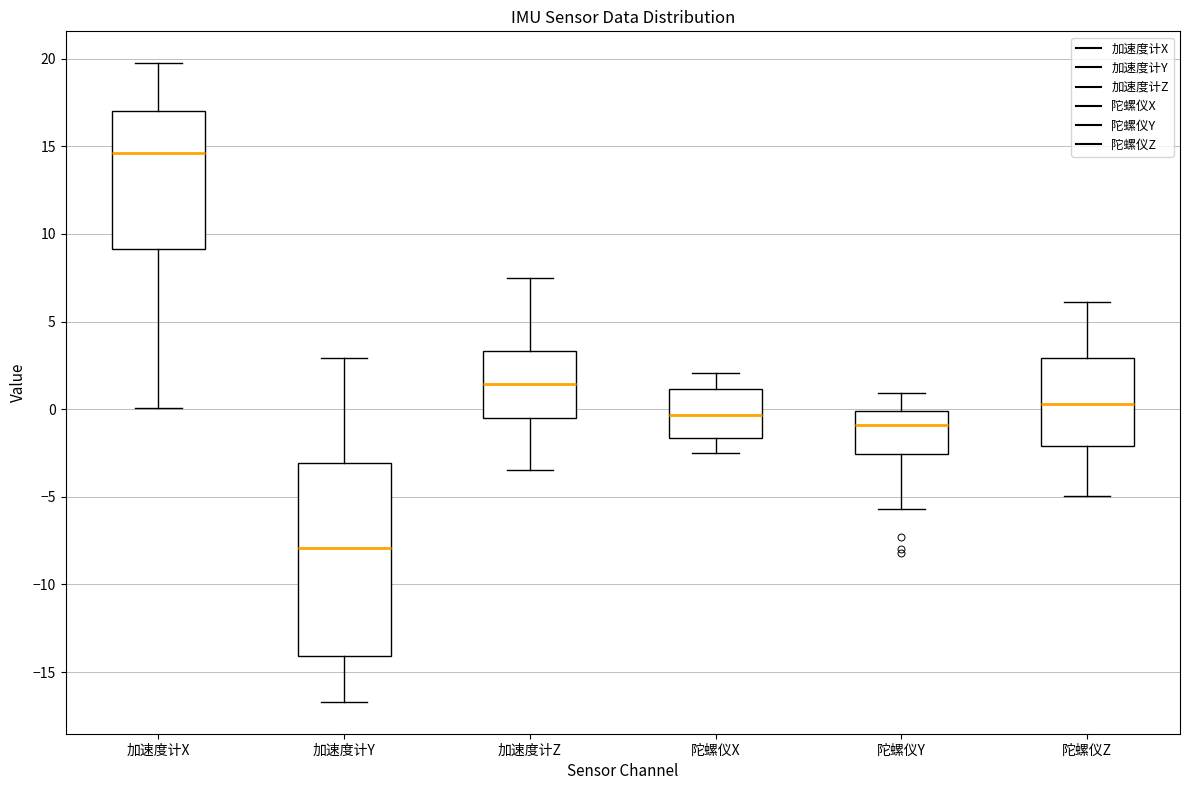

Reading left to right, transcribe this box plot: for each box, give where its median line is, the range the box spans, and where its two whiskers end, as read against the y-axis. The values are not printed on the chart, so give them approximately, as read against the axis.

加速度计X: median 14.5, box 9.0 to 17.0, whiskers 0.0 to 19.5
加速度计Y: median -8.0, box -14.0 to -3.0, whiskers -16.5 to 3.0
加速度计Z: median 1.5, box -0.5 to 3.5, whiskers -3.5 to 7.5
陀螺仪X: median -0.5, box -1.5 to 1.0, whiskers -2.5 to 2.0
陀螺仪Y: median -1.0, box -2.5 to 0.0, whiskers -5.5 to 1.0
陀螺仪Z: median 0.5, box -2.0 to 3.0, whiskers -5.0 to 6.0